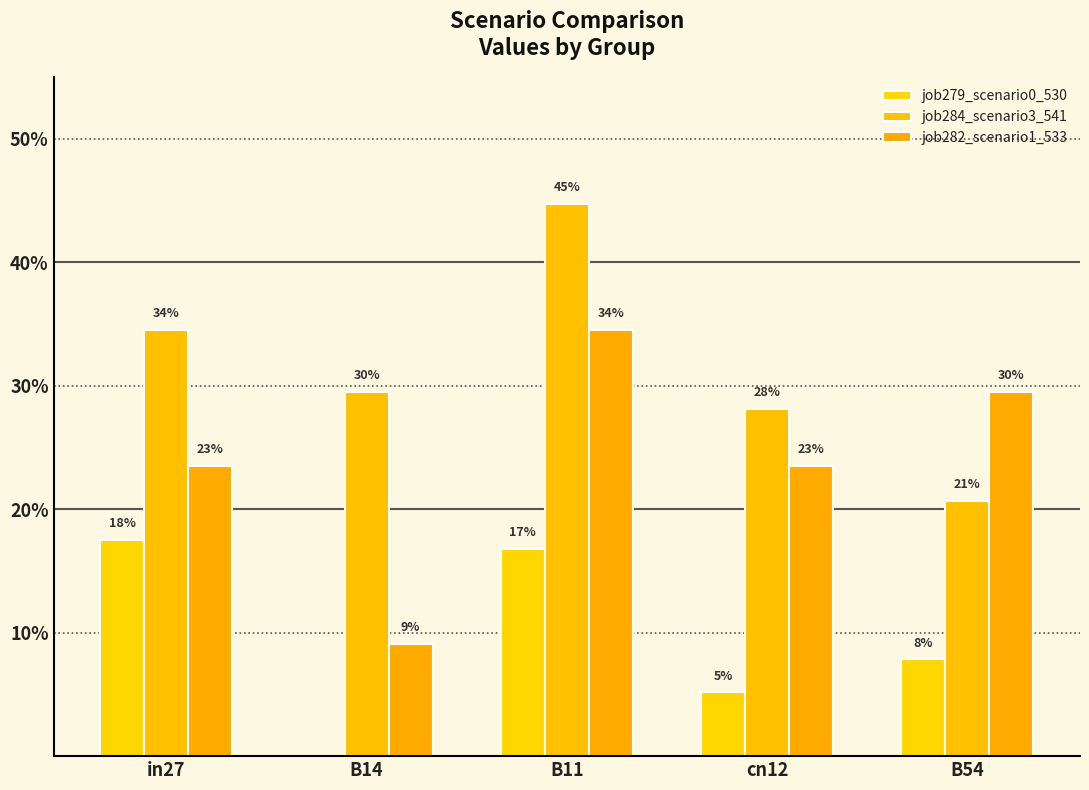

What is the difference between the highest and lowest values at B54?

0.2